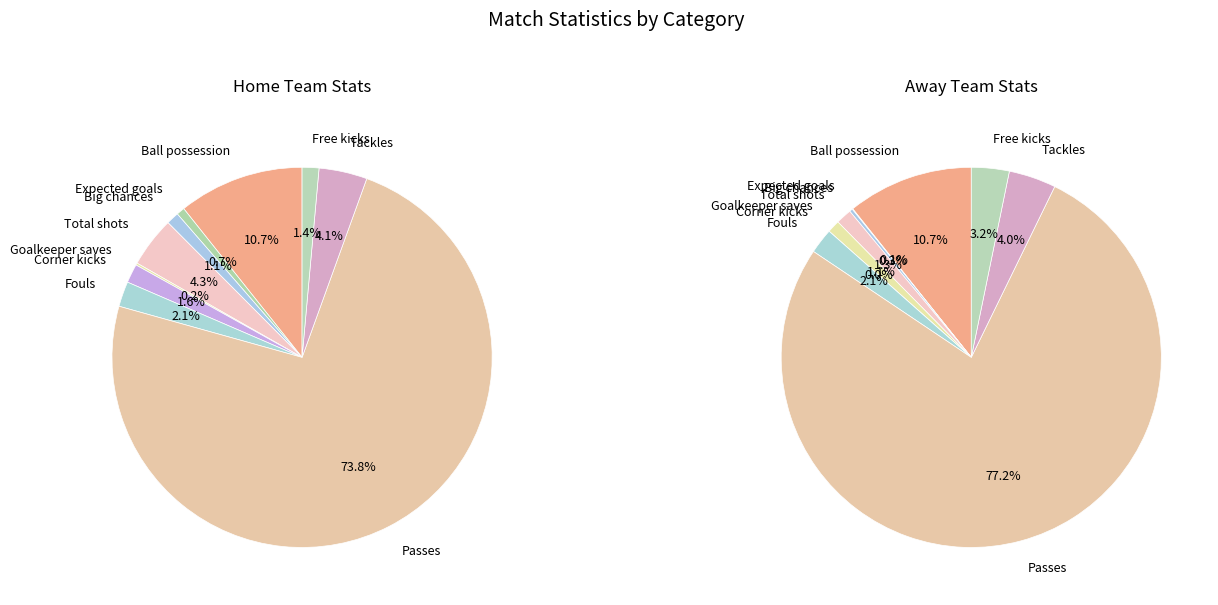

The Fouls slice represents 11% of the pie. True or false?

False